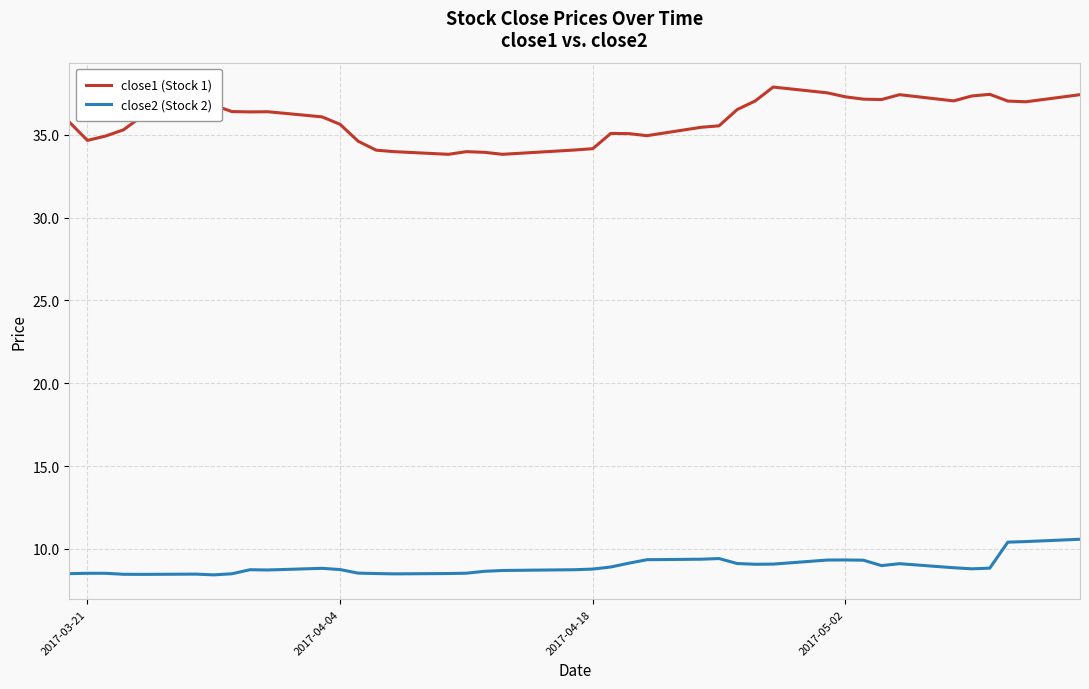

Rank the series by their maximum value, from lowest to highest.

close2 (Stock 2), close1 (Stock 1)